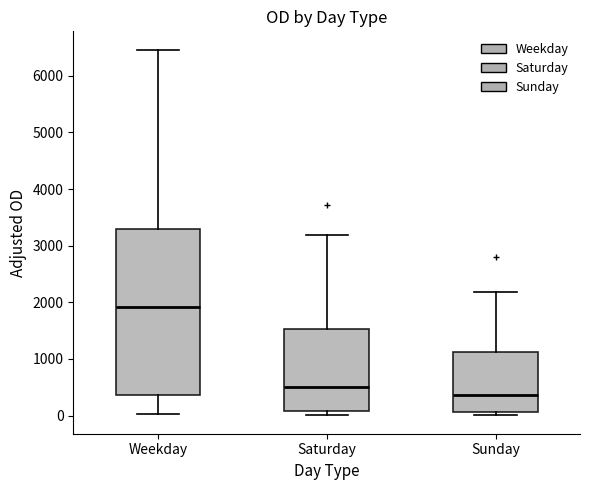

Reading left to right, read every box against the y-axis: the position of its median line, the range the box covers, and the ends of its whiskers. The values are not printed on the chart, so give them approximately, as read against the axis.

Weekday: median 1900, box 400 to 3300, whiskers 0 to 6500
Saturday: median 500, box 100 to 1500, whiskers 0 to 3200
Sunday: median 400, box 100 to 1100, whiskers 0 to 2200